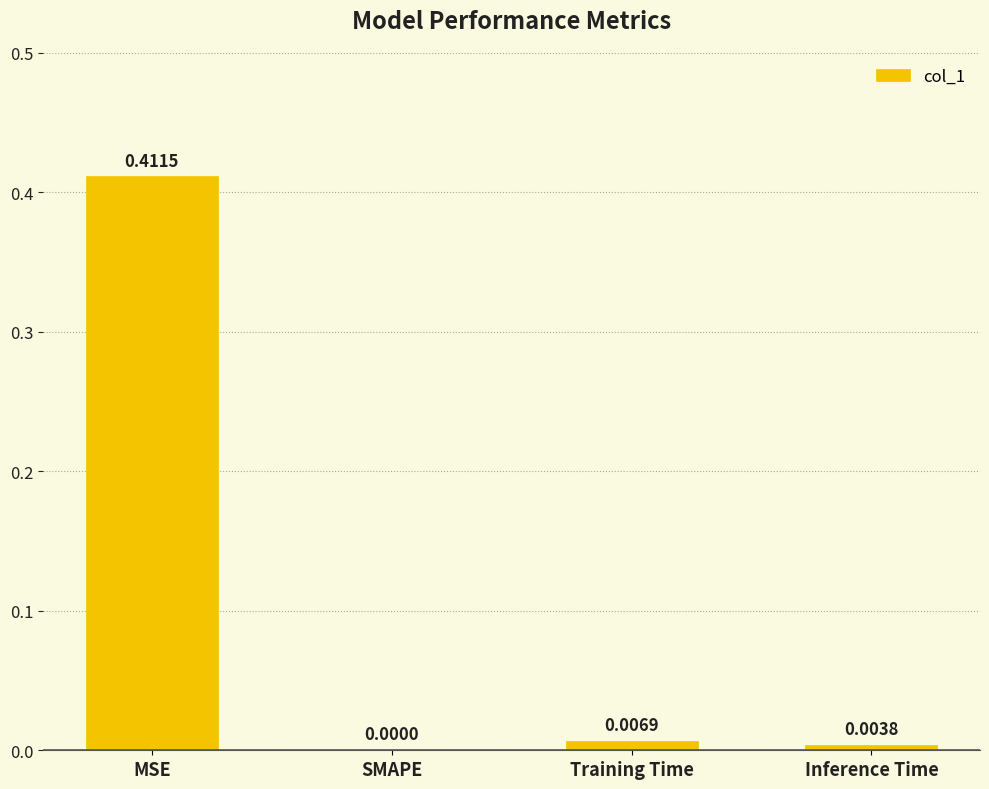

Between Inference Time and SMAPE, which is larger?

Inference Time